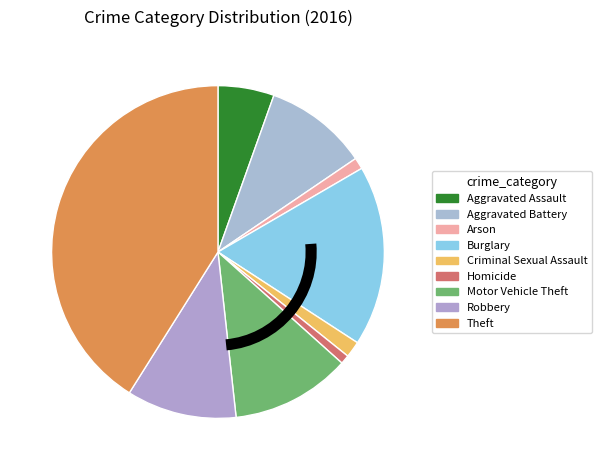

Rank the categories by value from highest to lowest.

Theft, Burglary, Motor Vehicle Theft, Robbery, Aggravated Battery, Aggravated Assault, Criminal Sexual Assault, Arson, Homicide